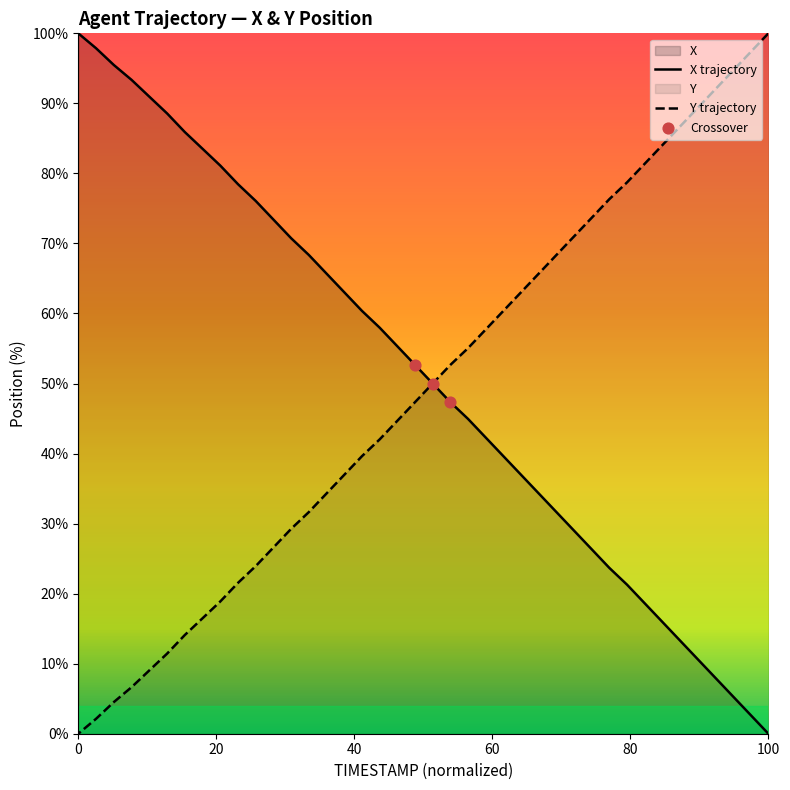

What is the total value across all series at 0.4?

100.0